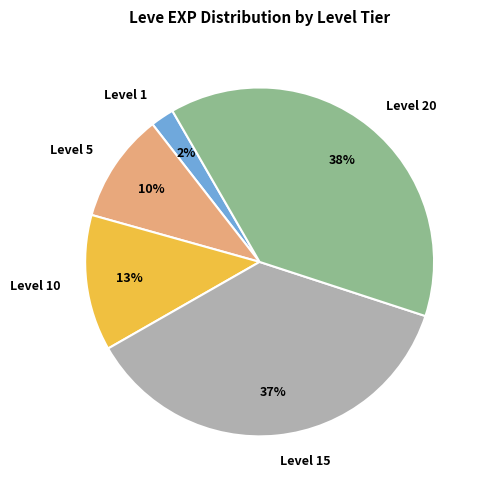

Rank the categories by value from lowest to highest.

Level 1, Level 5, Level 10, Level 15, Level 20